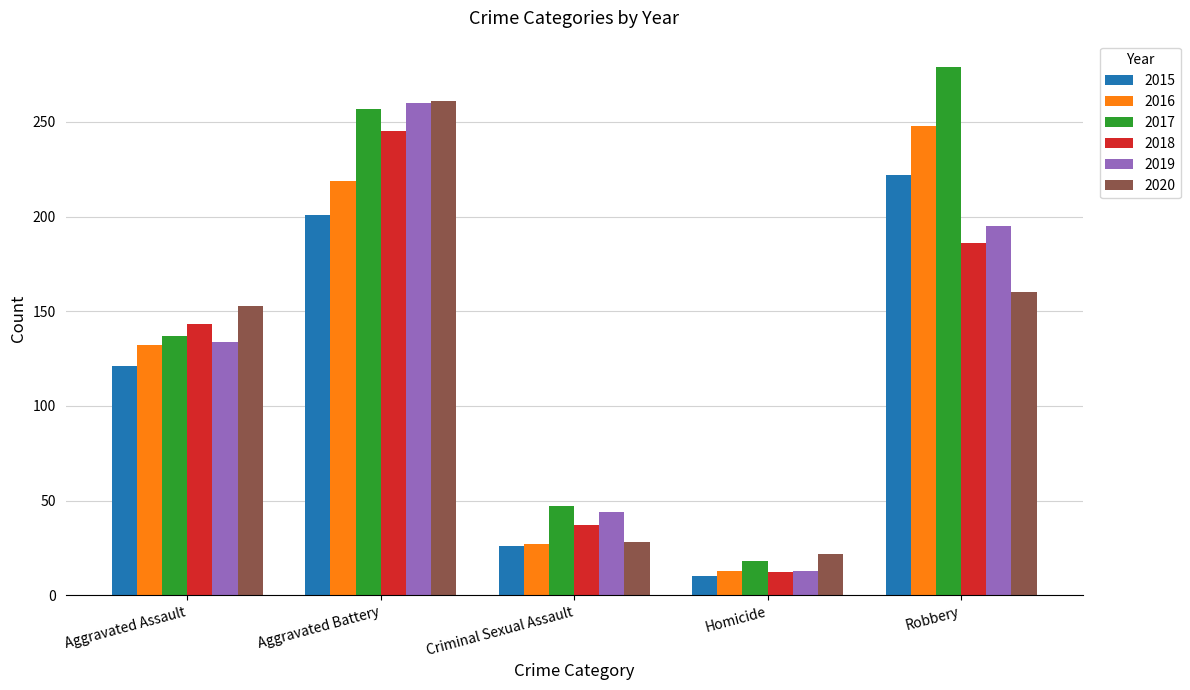

Which series has the widest spread of values?

2017